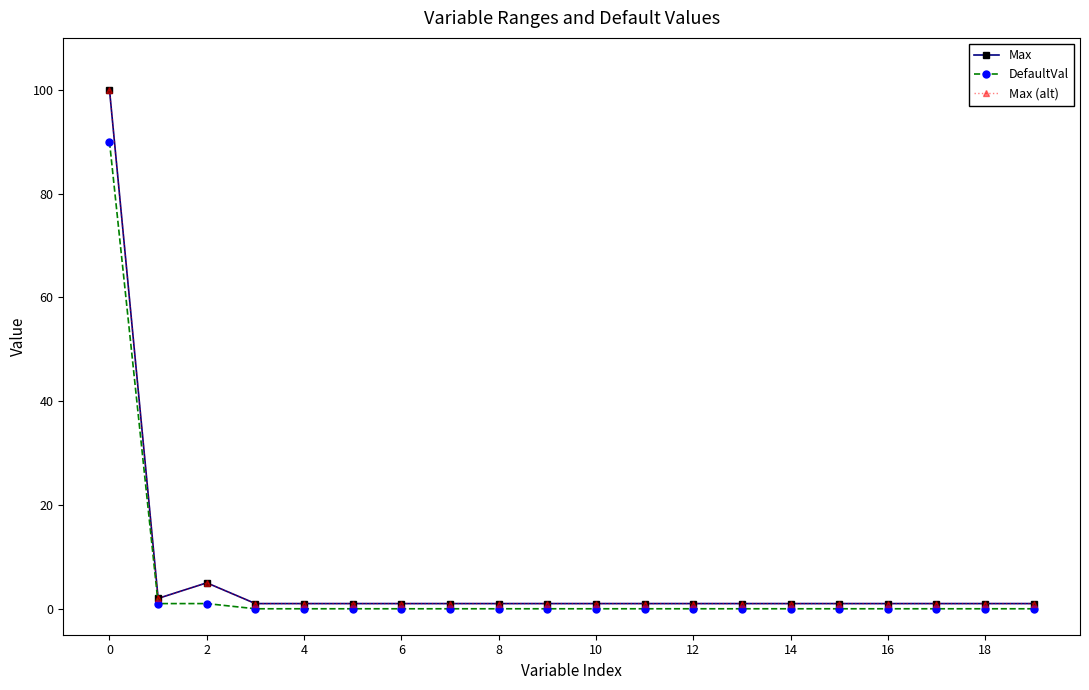

How many data points in Max (alt) are above 1?

3